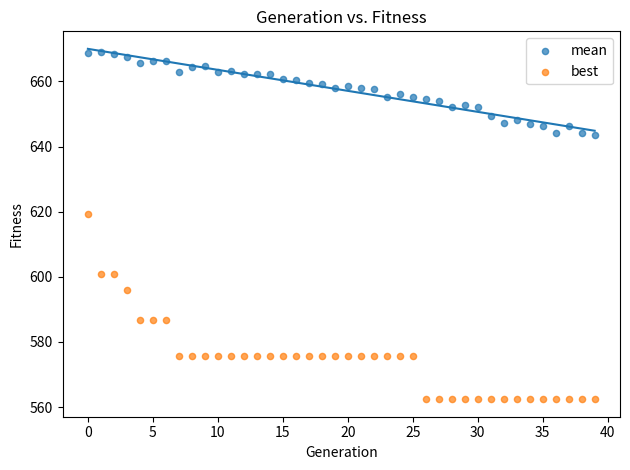

What are all the series names shown in the legend?

mean, best